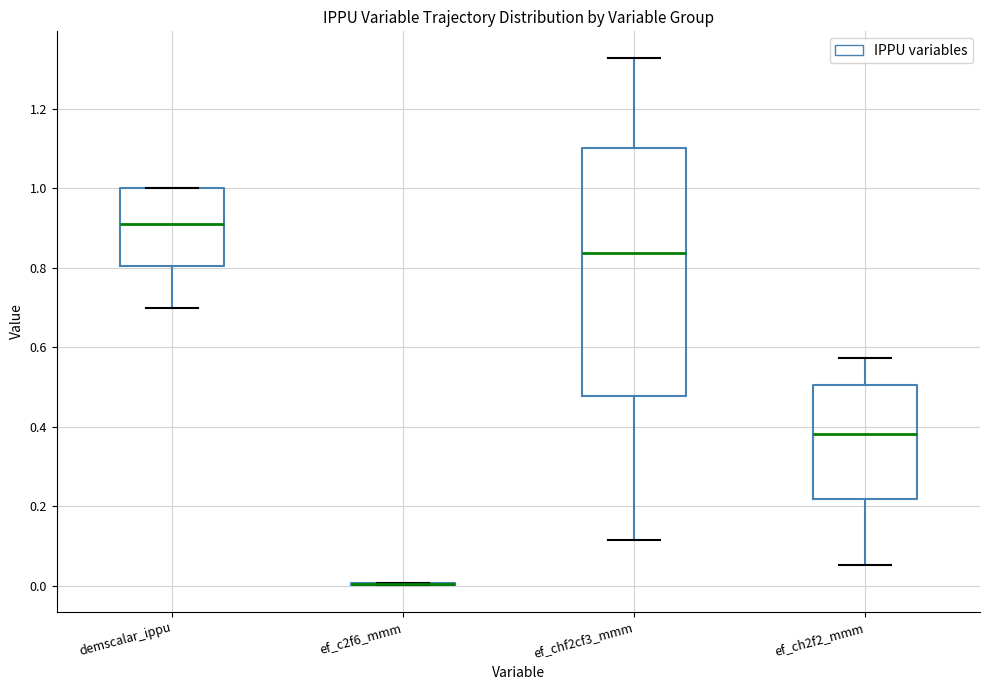

Reading left to right, transcribe this box plot: for each box, give where its median line is, the range the box spans, and where its two whiskers end, as read against the y-axis. The values are not printed on the chart, so give them approximately, as read against the axis.

demscalar_ippu: median 0.92, box 0.80 to 1.00, whiskers 0.70 to 1.00
ef_c2f6_mmm: box collapsed to a line at 0.00, whiskers 0.00 to 0.00
ef_chf2cf3_mmm: median 0.84, box 0.48 to 1.10, whiskers 0.12 to 1.32
ef_ch2f2_mmm: median 0.38, box 0.22 to 0.50, whiskers 0.06 to 0.58